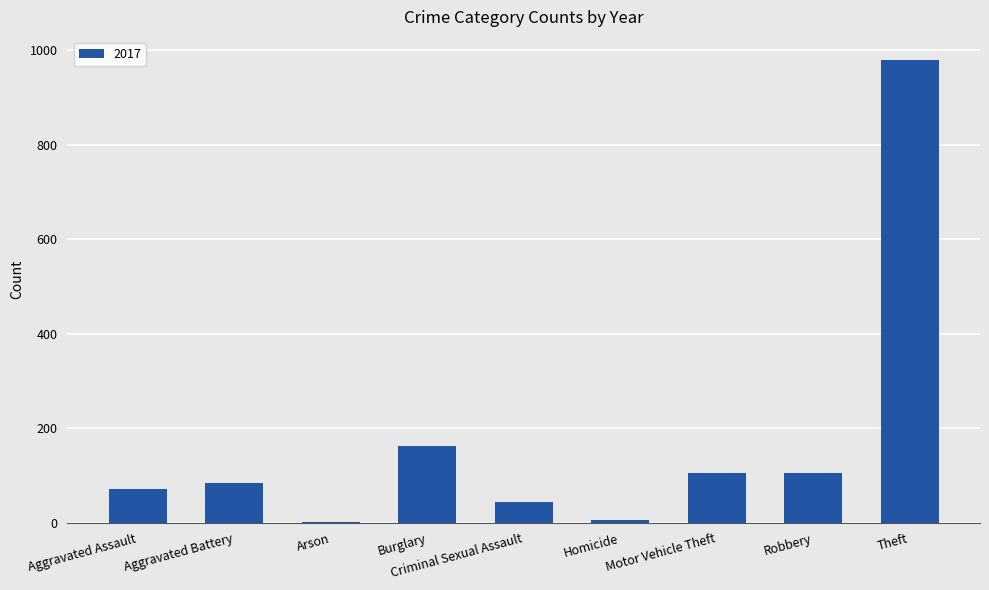

Which category has the highest value across all series?

Theft